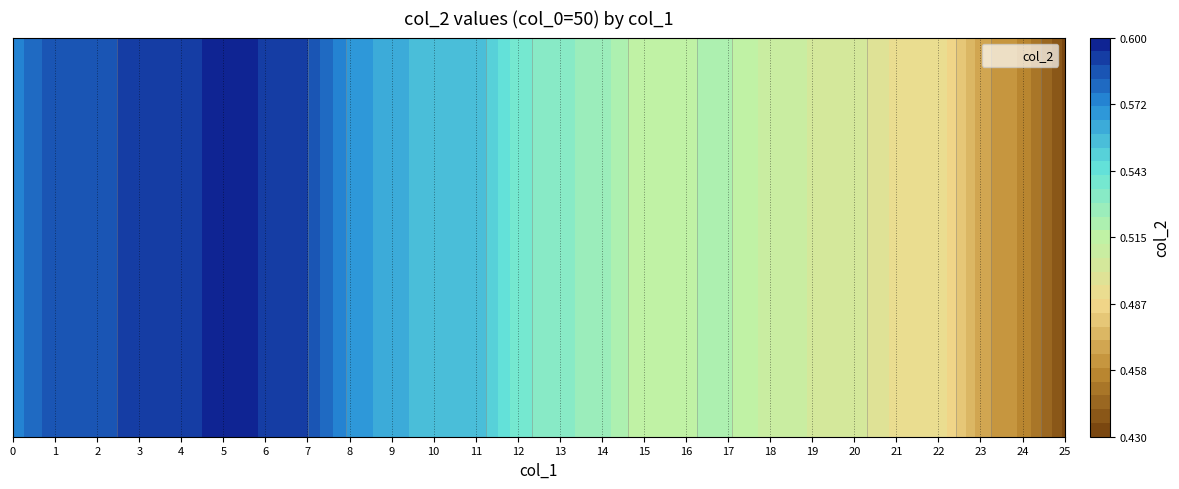

Reading left to right, extract all data points from this chart.

0=0.6	1=0.6	2=0.6	3=0.6	4=0.6	5=0.6	6=0.6	7=0.6	8=0.6	9=0.6	10=0.6	11=0.6	12=0.5	13=0.5	14=0.5	15=0.5	16=0.5	17=0.5	18=0.5	19=0.5	20=0.5	21=0.5	22=0.5	23=0.5	24=0.5	25=0.4